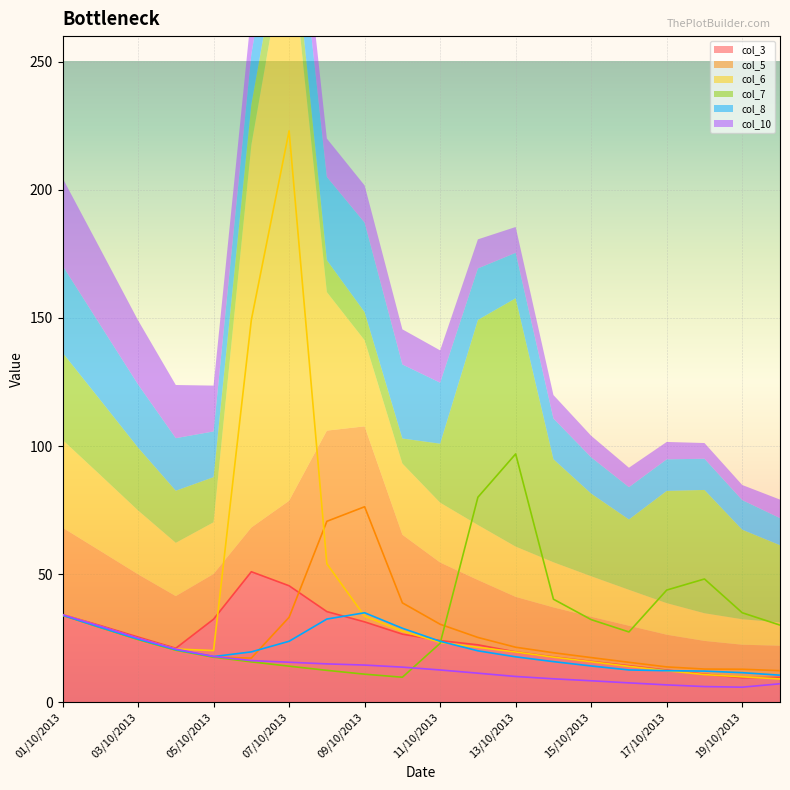

In col_6, how many points are lower than both neighbors (excluding endpoints)?

1